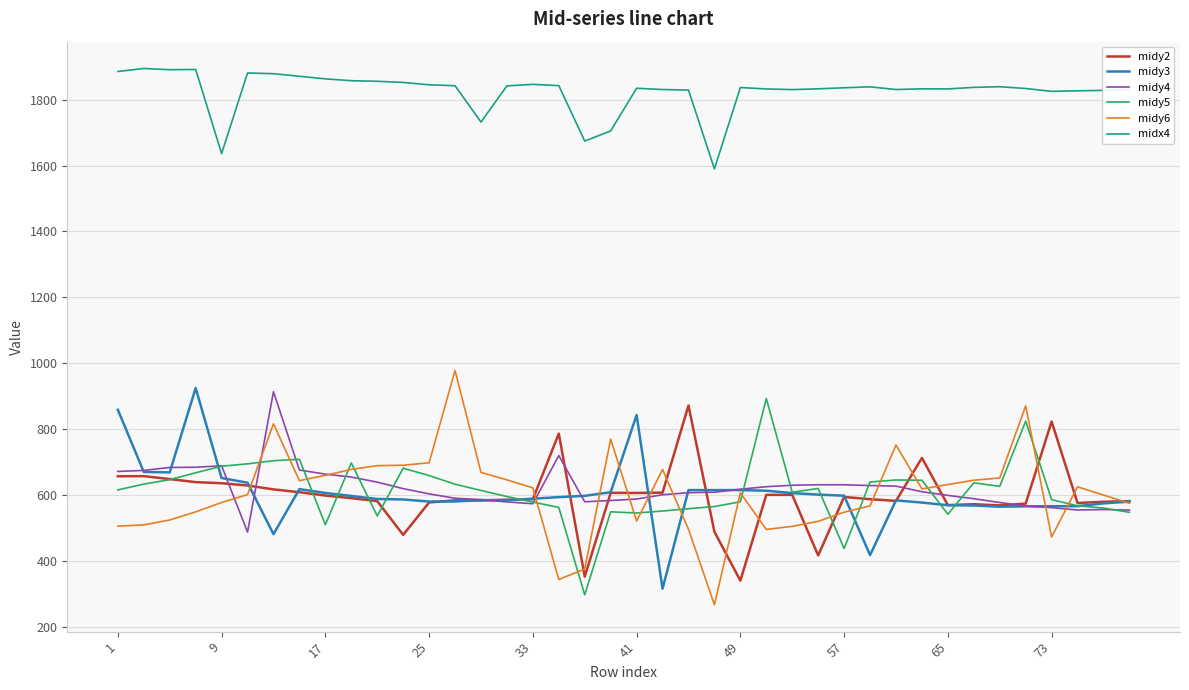

Which series has the largest total across all categories?

midx4